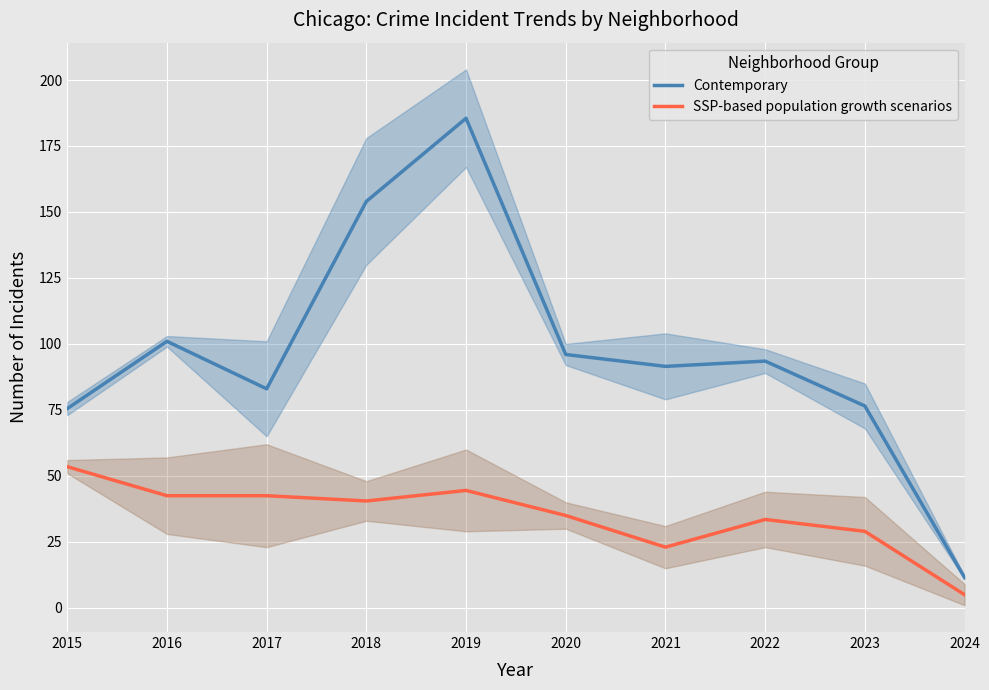

What is the value of the Contemporary point at the 3rd from the left?

83.0